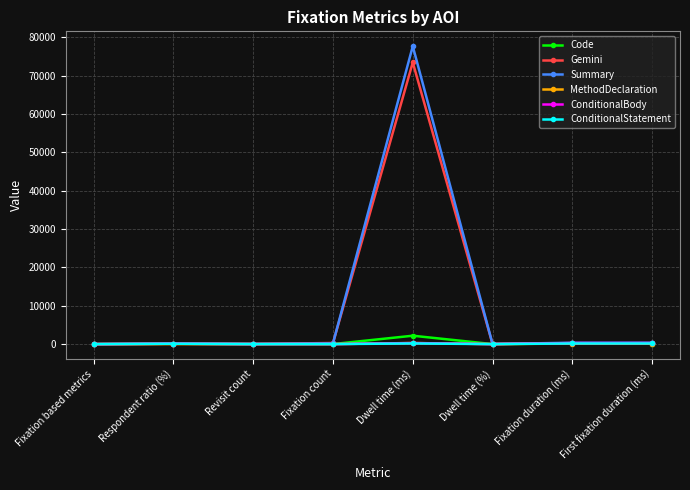

The MethodDeclaration series shows 0.0 at Revisit count. True or false?

True